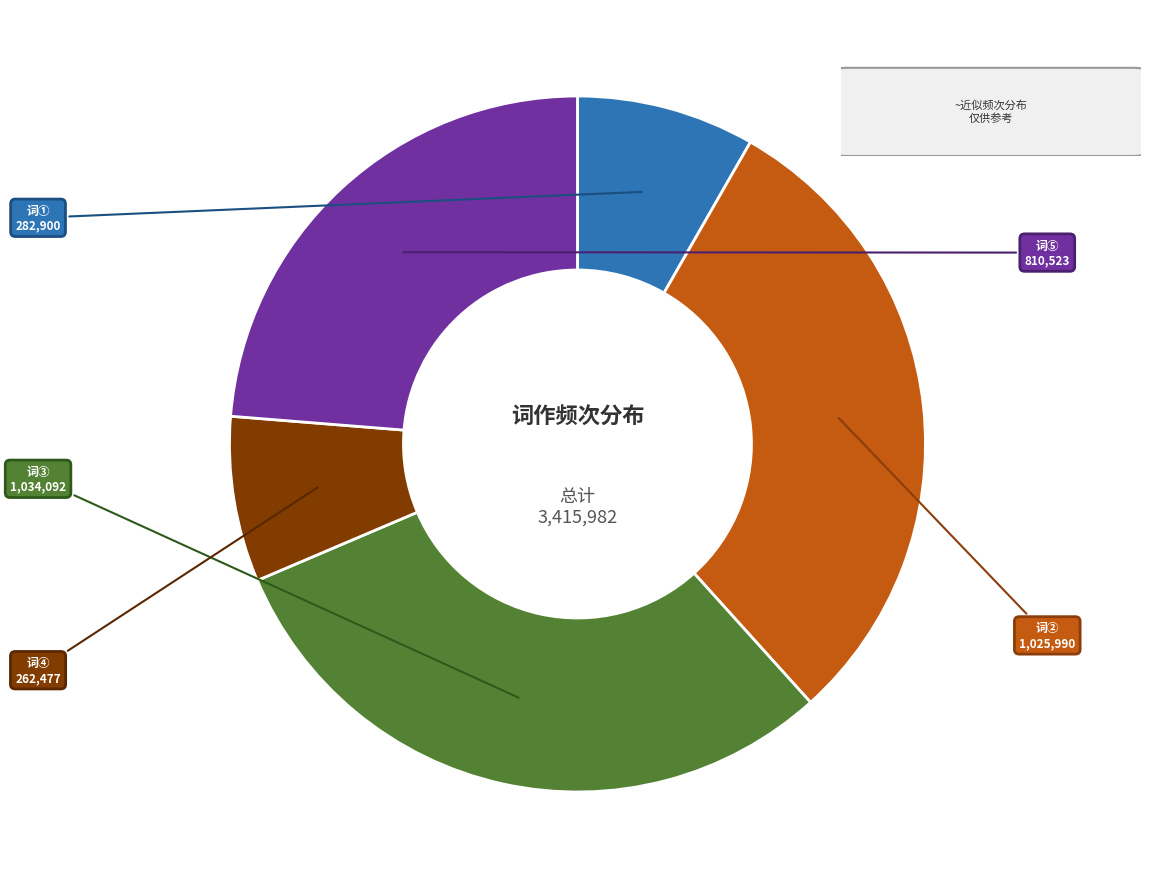

Does any single category account for the majority?

No